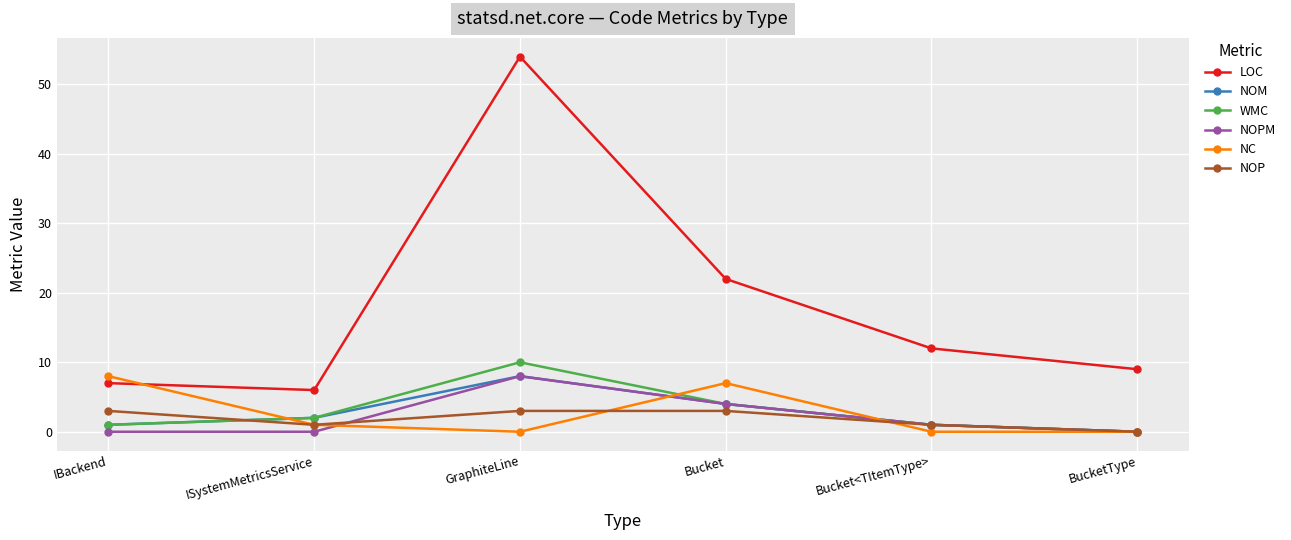

True or false: LOC and NOM cross at least once.

False